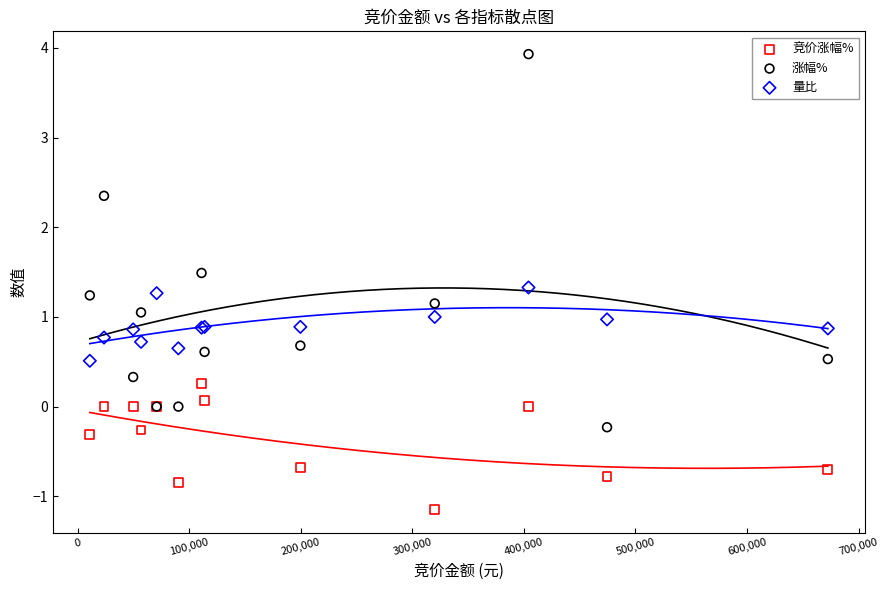

Which series contains the highest Y value?

涨幅%